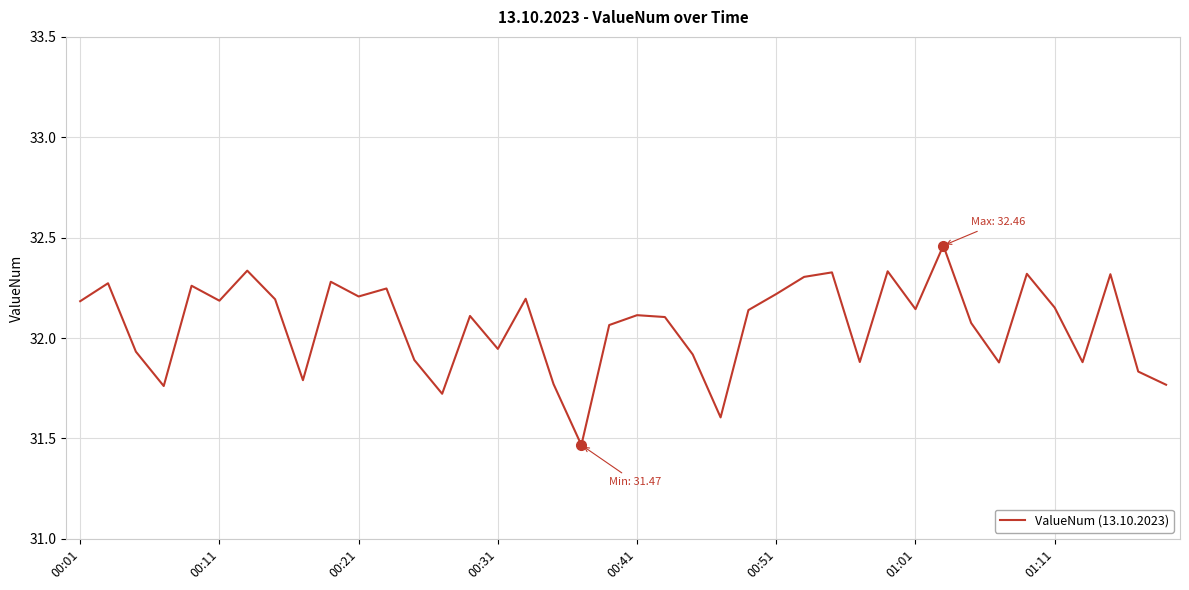

What is the difference between the maximum and minimum values?

1.0